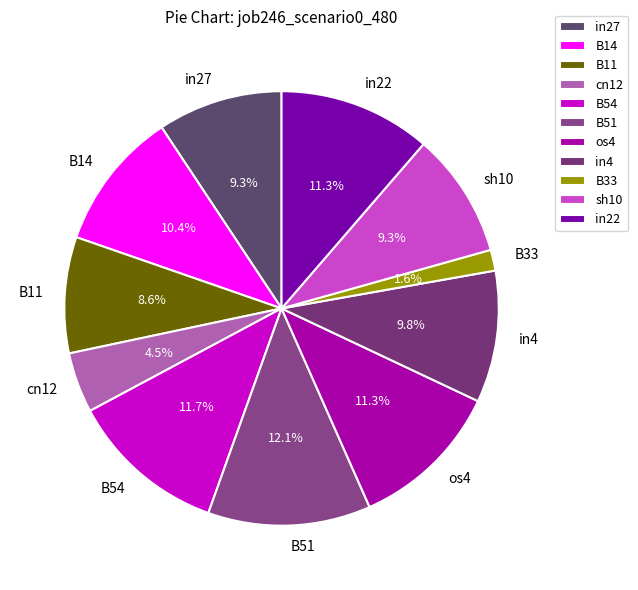

Does any single category account for the majority?

No